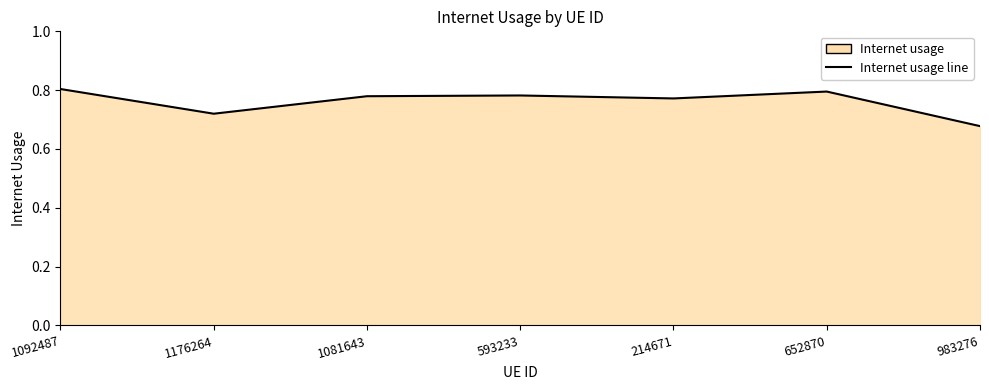

True or false: the data shows 0.3 at 1081643.

False